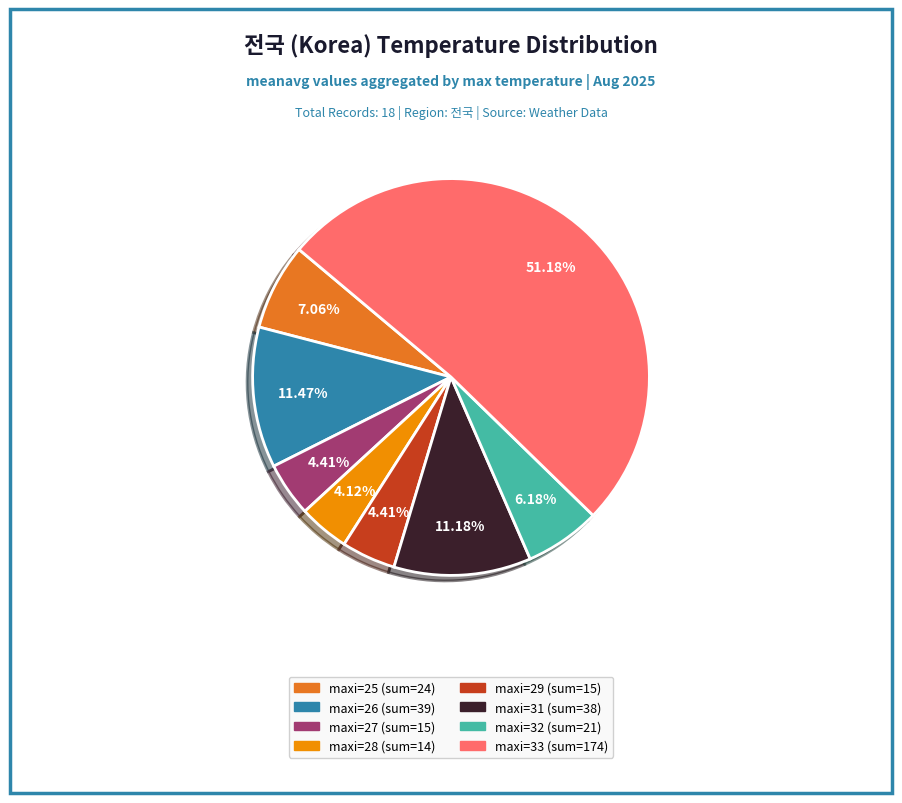

How many segments does this pie chart have?

8